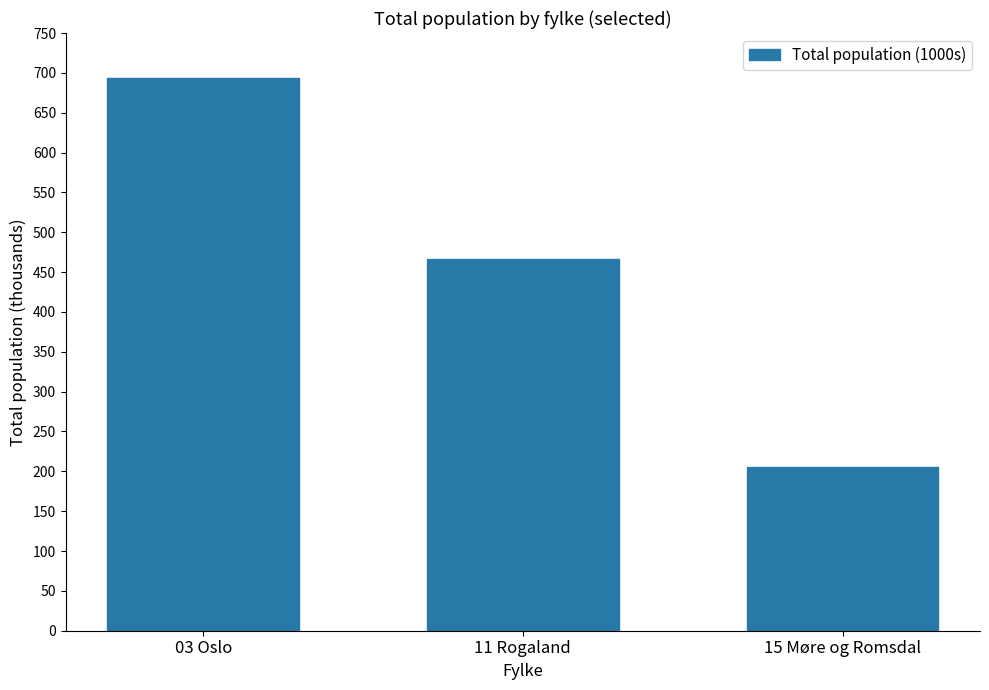

Reading right to left, transcribe all the data shown in this chart.

15 Møre og Romsdal=205	11 Rogaland=467	03 Oslo=694